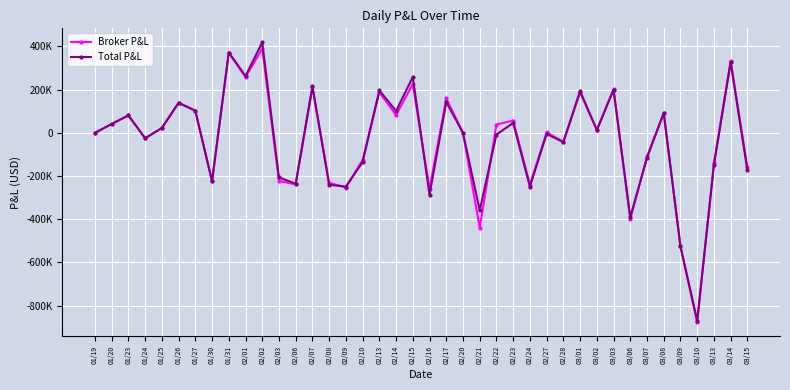

Reading left to right, list all the values displayed in this chart.

Broker P&L: 01/19=-57.3	01/20=41031.7	01/23=80644.3	01/24=-24986.7	01/25=22381.4	01/26=139085.3	01/27=102586.3	01/30=-224046.4	01/31=371776.7	02/01=257285.2	02/02=390442.4	02/03=-222086.7	02/06=-239010.4	02/07=210047.3	02/08=-231047.2	02/09=-253375.4	02/10=-124929.9	02/13=188325.0	02/14=82204.6	02/15=226028.2	02/16=-259838.2	02/17=159060.9	02/20=0.0	02/21=-439966.5	02/22=38546.3	02/23=56667.5	02/24=-239687.2	02/27=2209.7	02/28=-41756.5	03/01=187213.8	03/02=14980.0	03/03=202060.1	03/06=-399328.9	03/07=-109400.9	03/08=90090.7	03/09=-524789.6	03/10=-877565.4	03/13=-140163.1	03/14=332664.7	03/15=-158677.1
Total P&L: 01/19=-57.3	01/20=41031.7	01/23=80644.3	01/24=-24986.7	01/25=22381.4	01/26=139085.3	01/27=102586.3	01/30=-224046.4	01/31=371776.7	02/01=263265.2	02/02=419146.4	02/03=-206538.7	02/06=-235422.4	02/07=216027.3	02/08=-240615.2	02/09=-248591.4	02/10=-135693.9	02/13=196697.0	02/14=101340.6	02/15=258320.2	02/16=-287346.2	02/17=142316.9	02/20=0.0	02/21=-358638.5	02/22=-8097.7	02/23=45903.5	02/24=-249255.2	02/27=-4966.3	02/28=-42952.5	03/01=194389.8	03/02=11392.0	03/03=199668.1	03/06=-390956.9	03/07=-115380.9	03/08=92482.7	03/09=-525985.6	03/10=-869193.4	03/13=-149731.1	03/14=326684.7	03/15=-174225.1